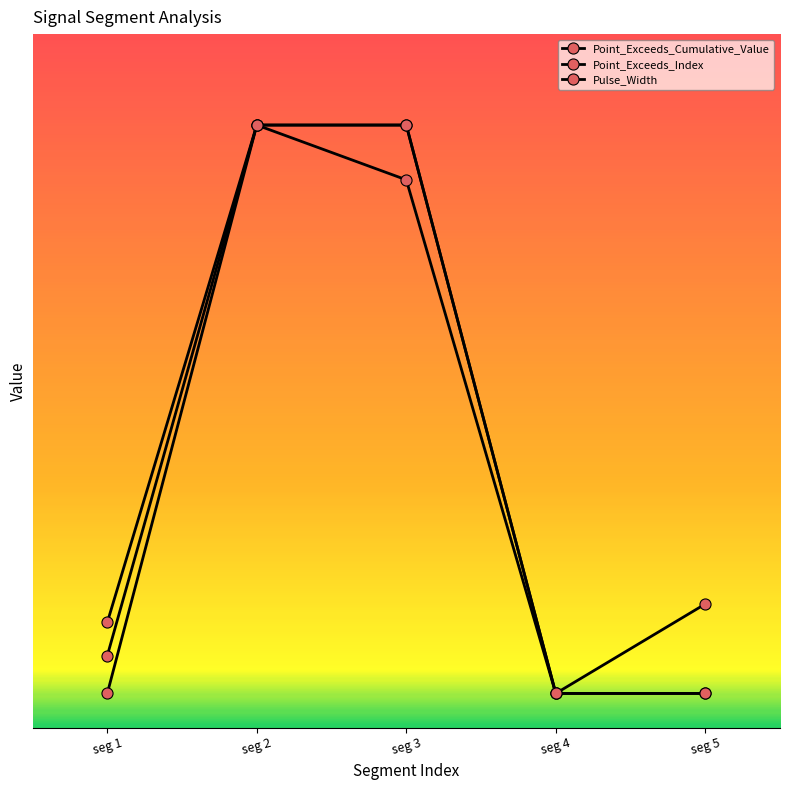

Count the number of categories in the chart.

5